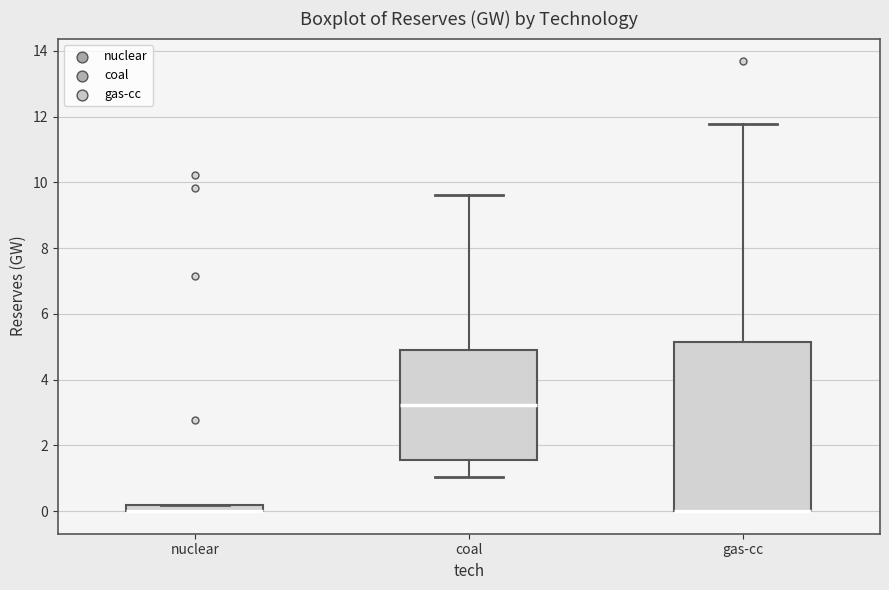

Comparing the boxes themselves (not the whiskers), which one is the tallest?

gas-cc